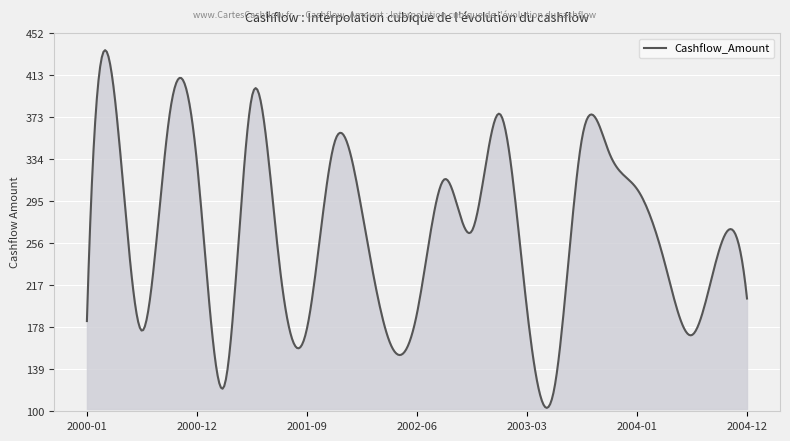

What is the difference between the maximum and minimum values?

333.1